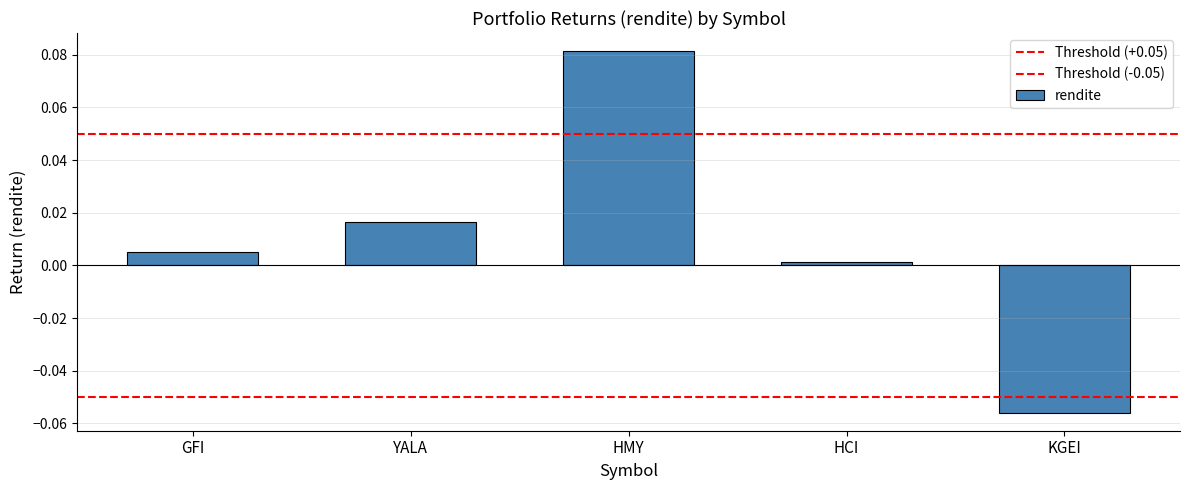

Is it true that the value at YALA is 0.0?

False